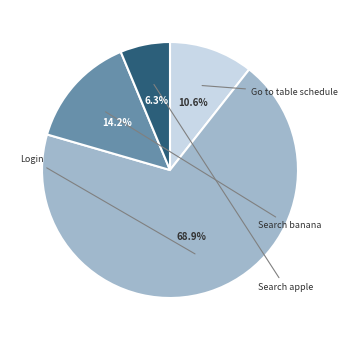

Does any single category account for the majority?

Yes